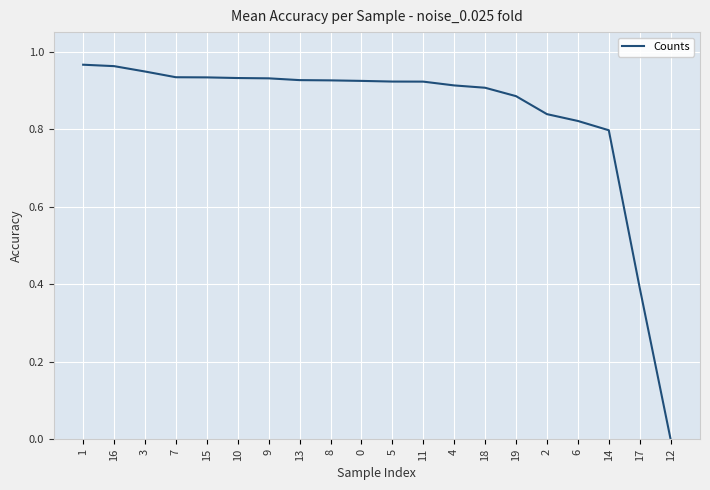

Which label corresponds to the smallest value in the chart?

12